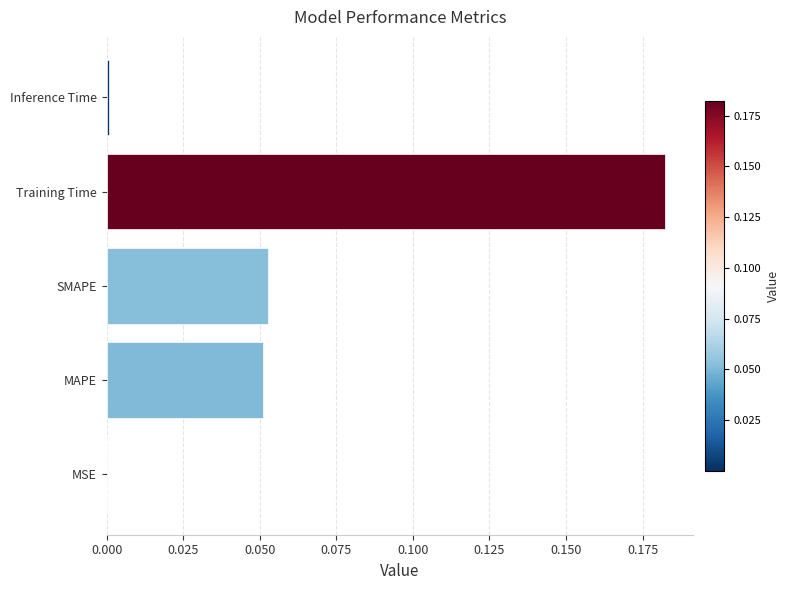

The chart shows a value of 0.0 at SMAPE. True or false?

False